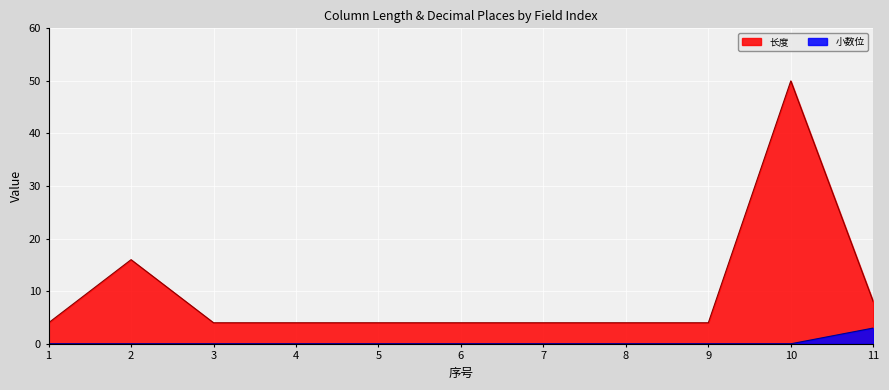

Reading right to left, what are all the values shown in this chart?

长度: 11=8	10=50	9=4	8=4	7=4	6=4	5=4	4=4	3=4	2=16	1=4
小数位: 11=3	10=0	9=0	8=0	7=0	6=0	5=0	4=0	3=0	2=0	1=0